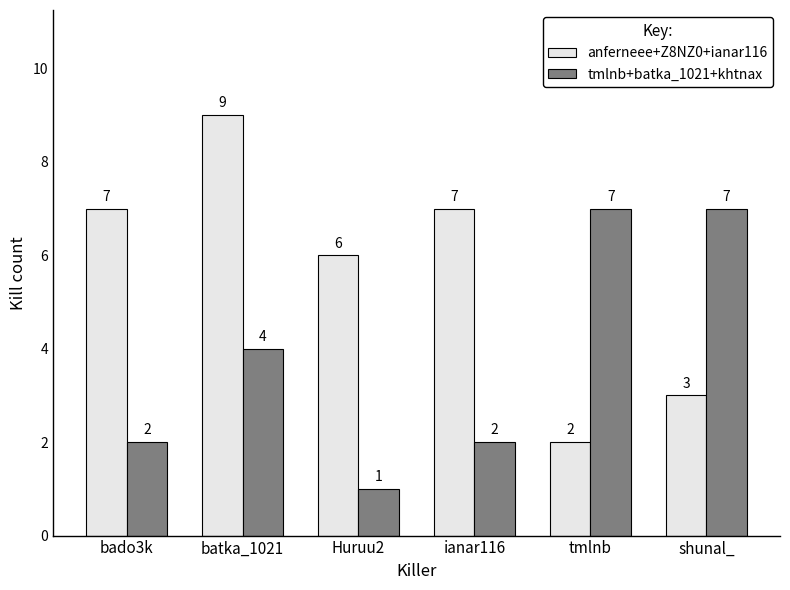

Is the value of tmlnb+batka_1021+khtnax at bado3k greater than the value of anferneee+Z8NZ0+ianar116 at ianar116?

No